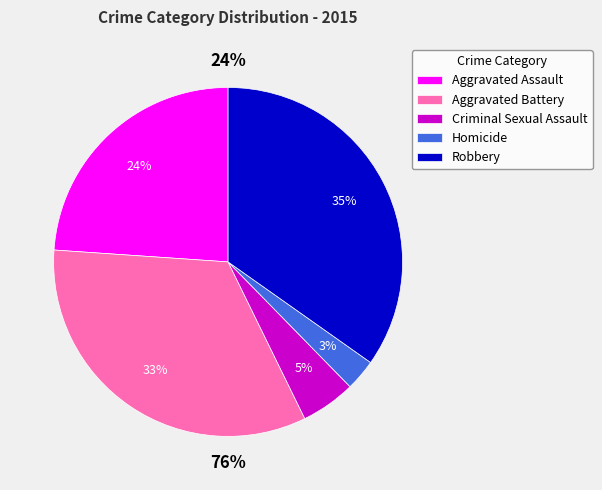

How many slices are in this pie chart?

5